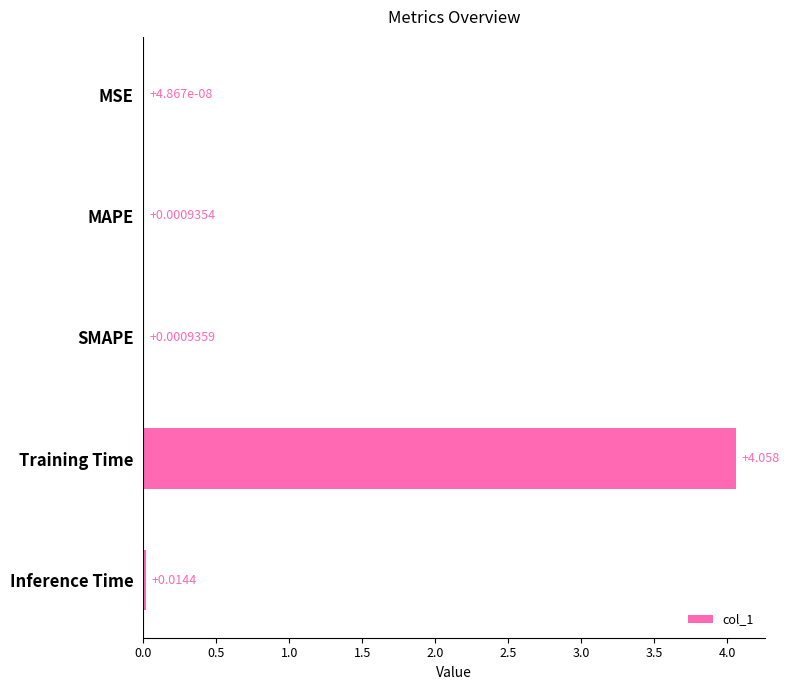

Count the number of data series in this chart.

1